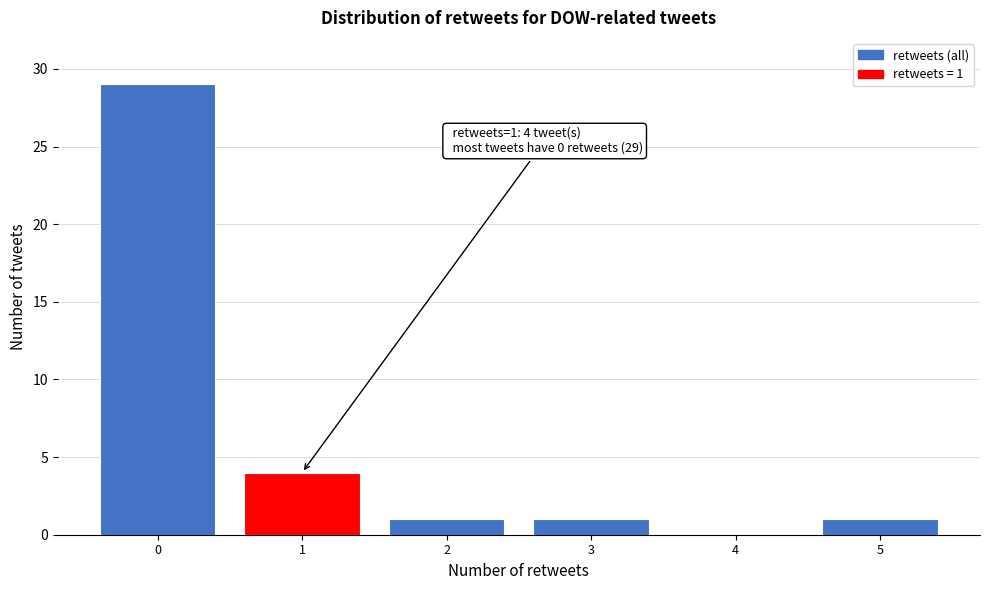

Reading left to right, list all the values displayed in this chart.

0=29	1=4	2=1	3=1	4=0	5=1